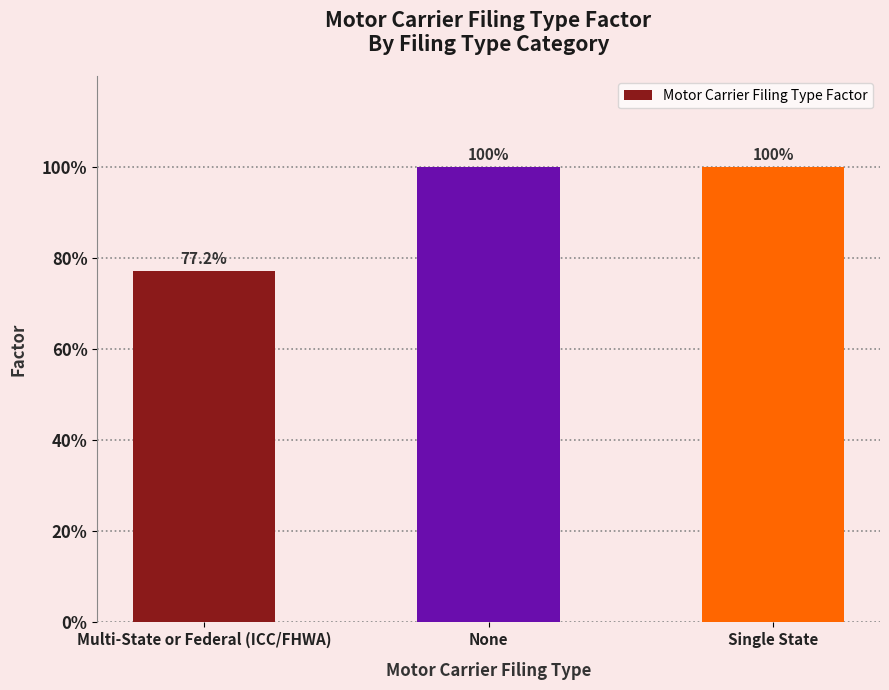

At which label is the value closest to 0?

Multi-State or Federal (ICC/FHWA)